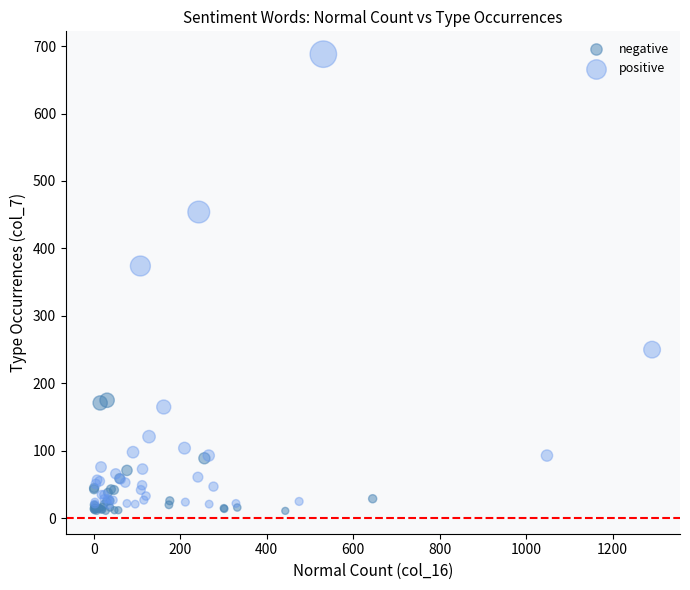

Which series reaches the maximum Y coordinate?

positive